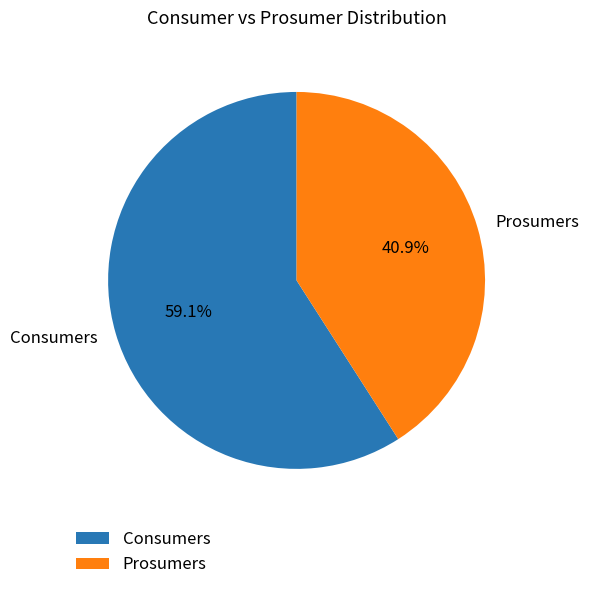

What percentage is the Consumers slice, to the nearest percent?

59%